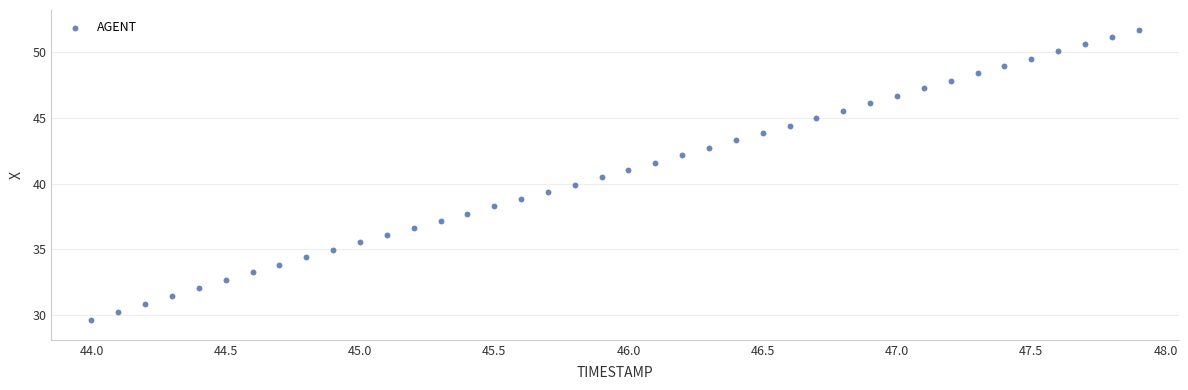

What is the range of Y values (max minus min)?

22.1